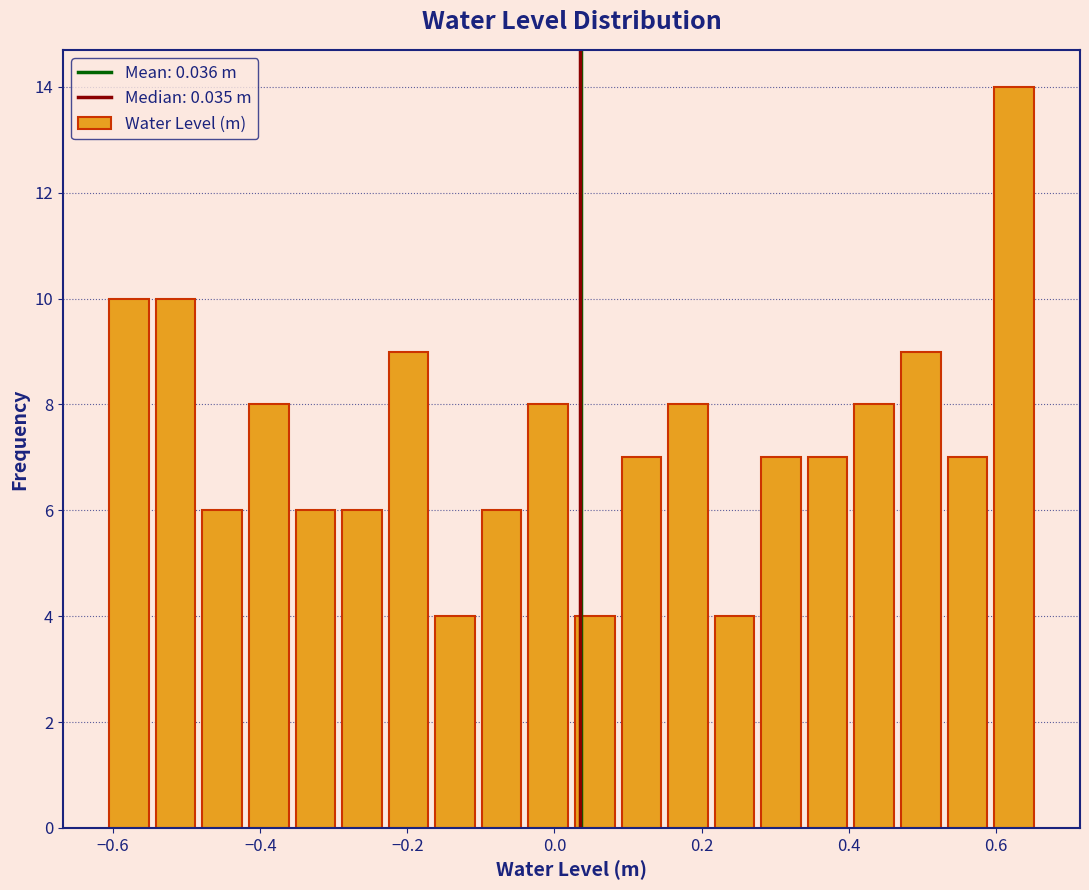

Read against the x-axis, roughly where is the centre of the tallest bar?

0.62